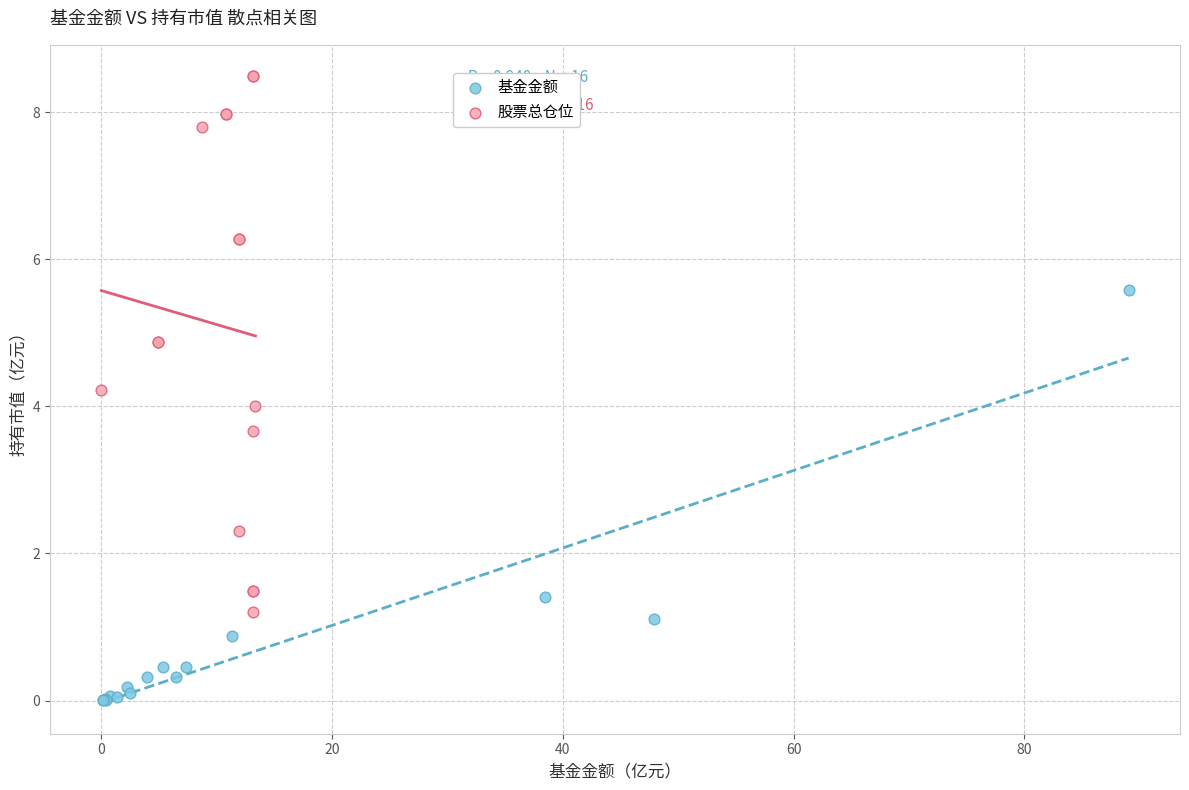

Which series has the largest Y range (max minus min)?

股票总仓位